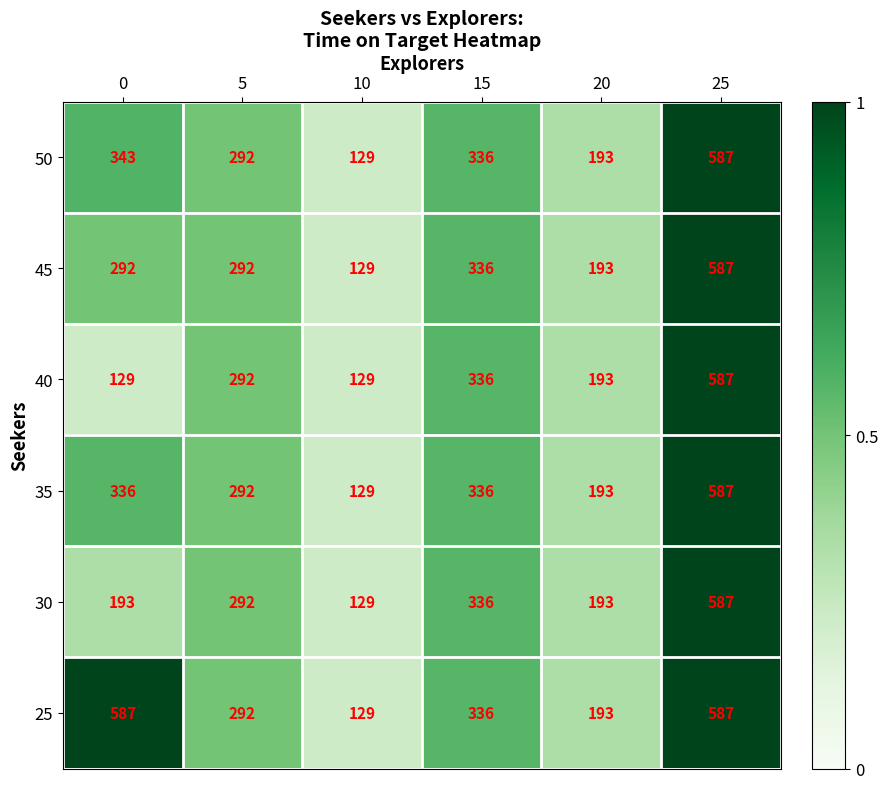

What is the difference between the second highest and minimum values in the 30 series?

207